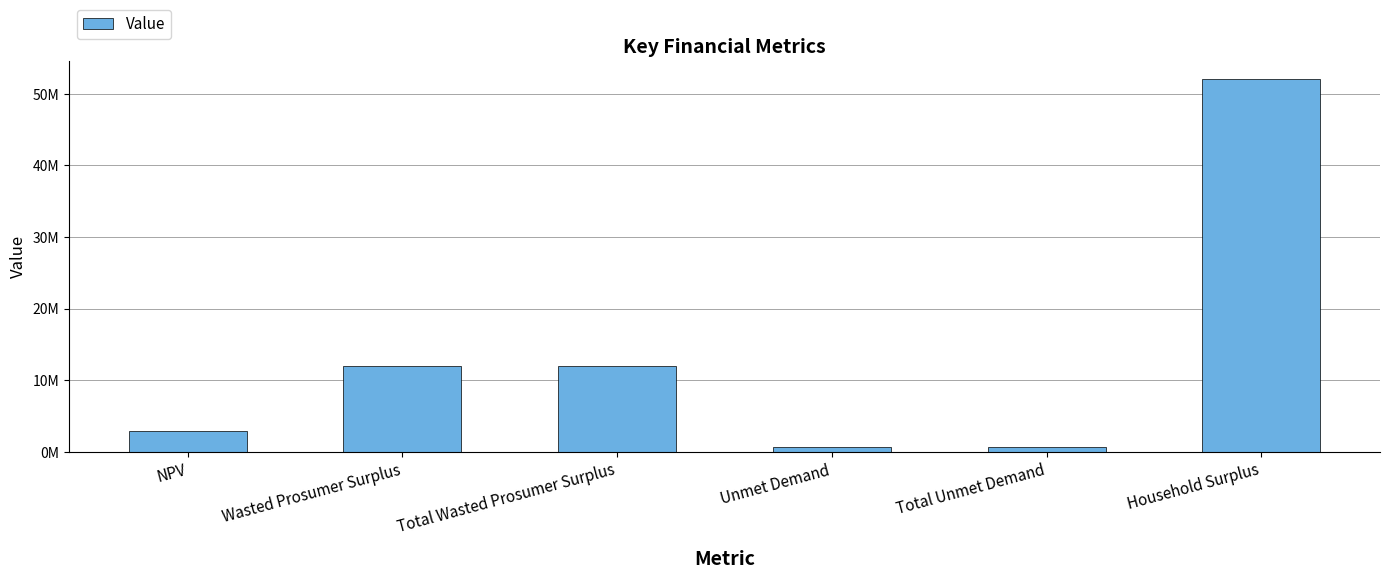

What is the greatest value displayed?

52001585.8